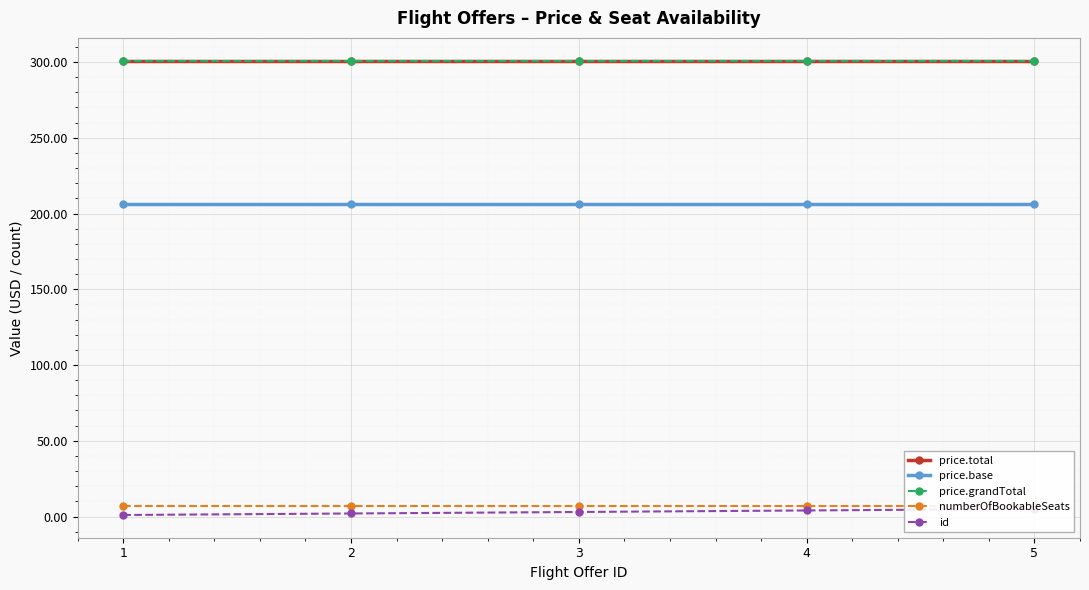

At which category does the chart reach its peak across all series?

1